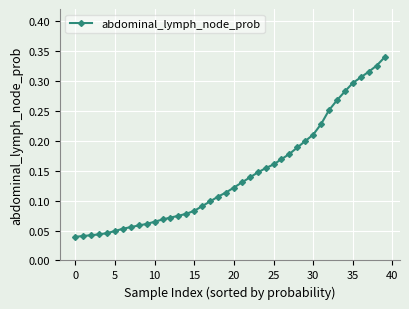

Count the values in the range 0 to 1.

40